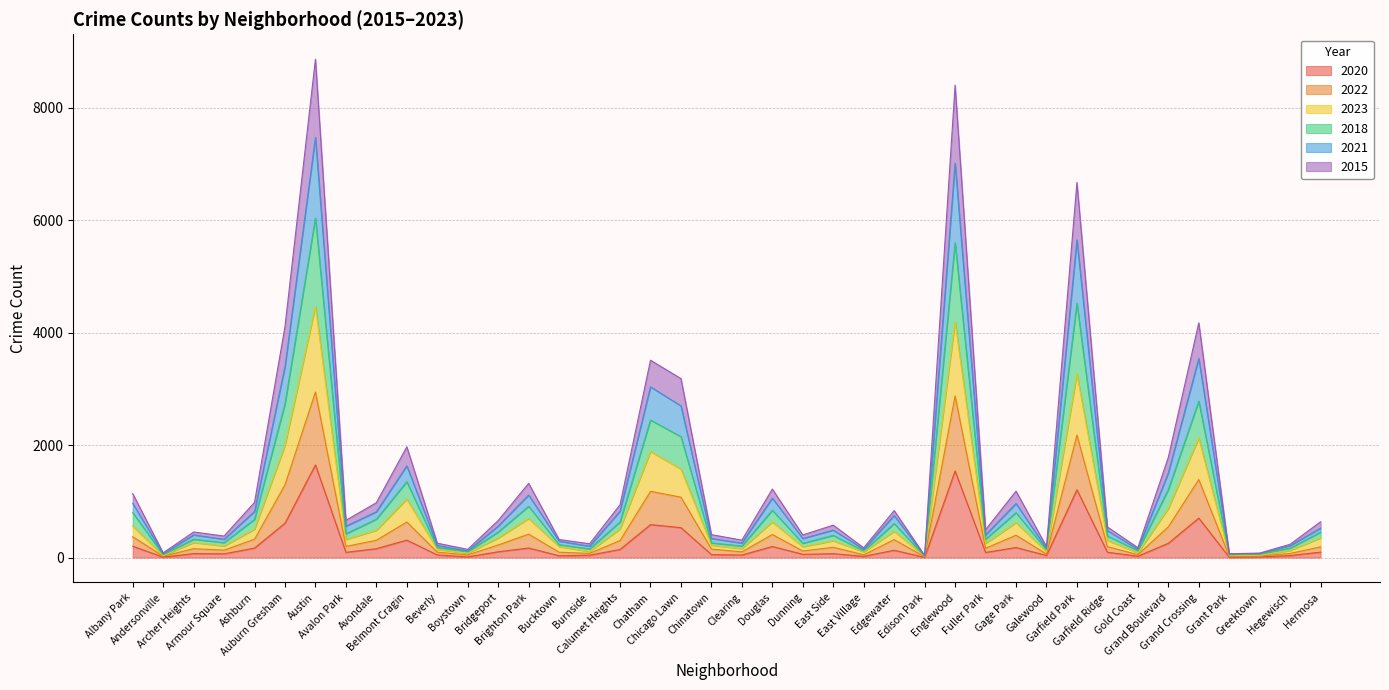

How many categories are shown in the chart?

40